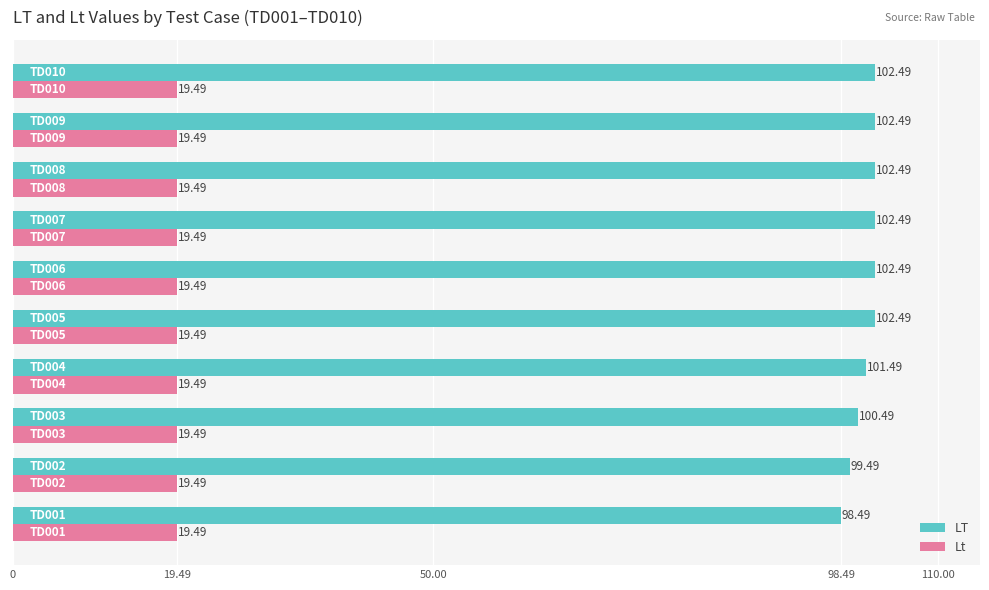

What is the sum of all LT values?

1014.9